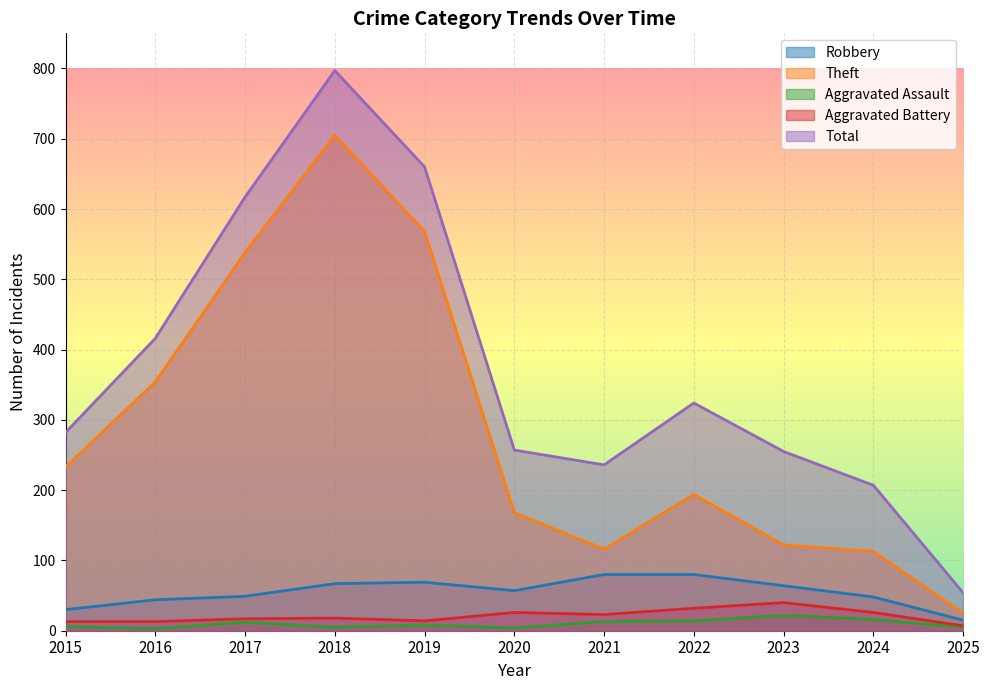

True or false: Total and Aggravated Assault cross at least once.

False